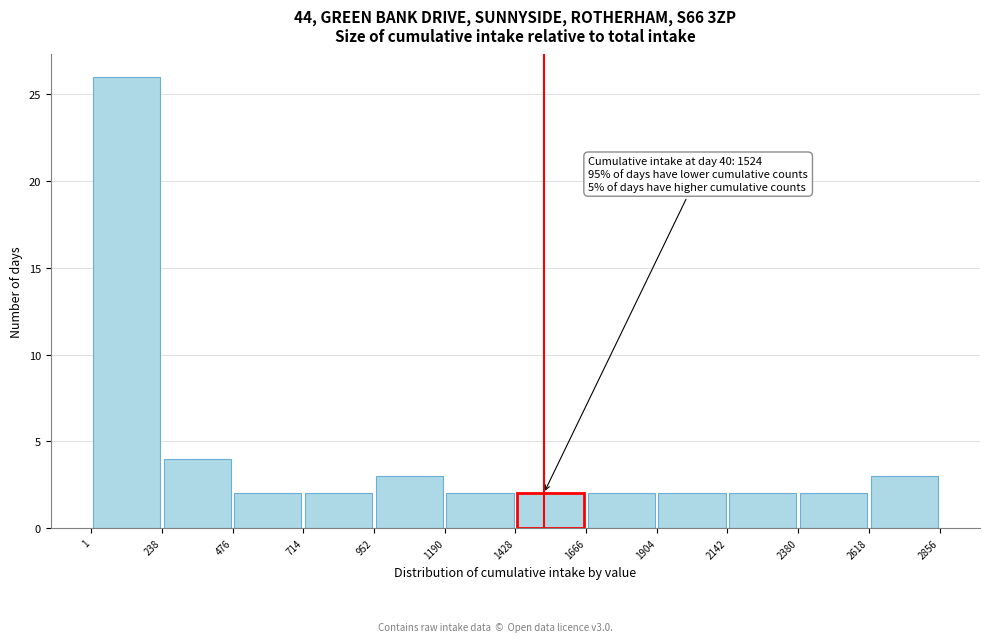

Over which range of the x-axis is the bar tallest?

1 to 238